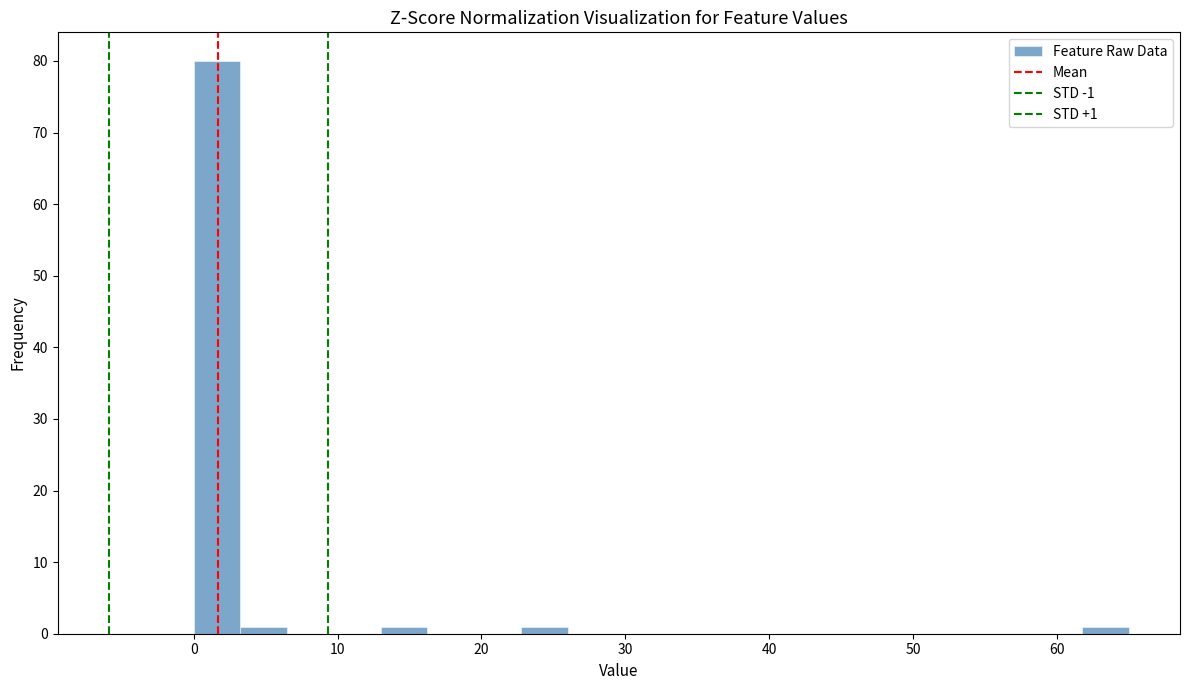

Read against the x-axis, roughly where is the centre of the tallest bar?

2